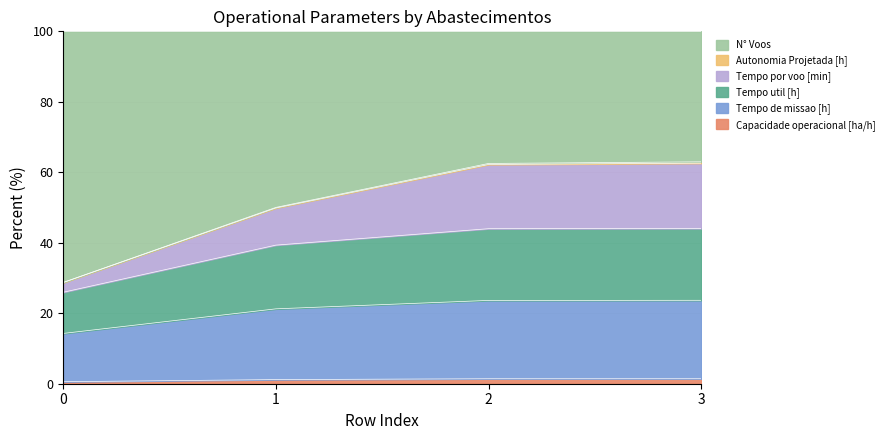

At which label does N° Voos first exceed 62?

2